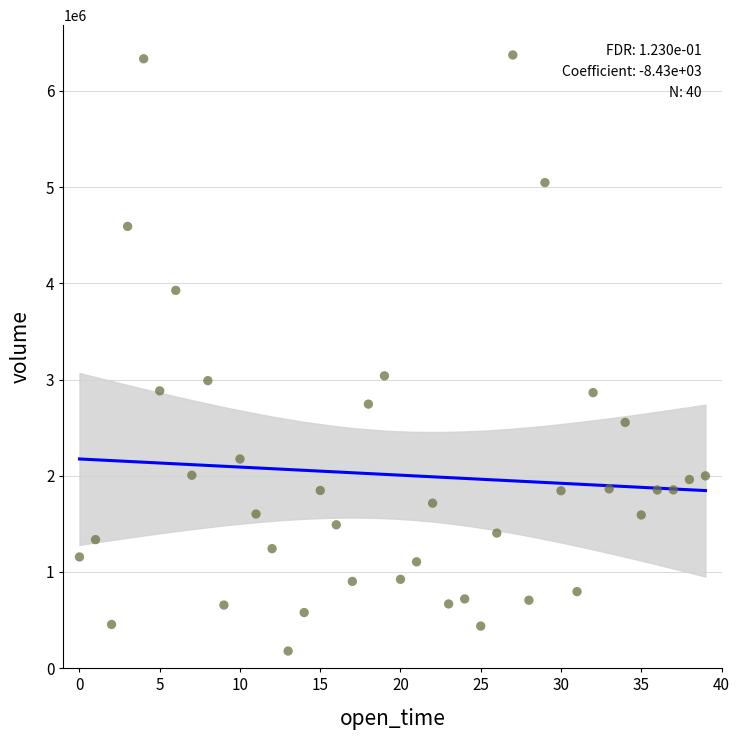

What is the range of Y values (max minus min)?

6196993